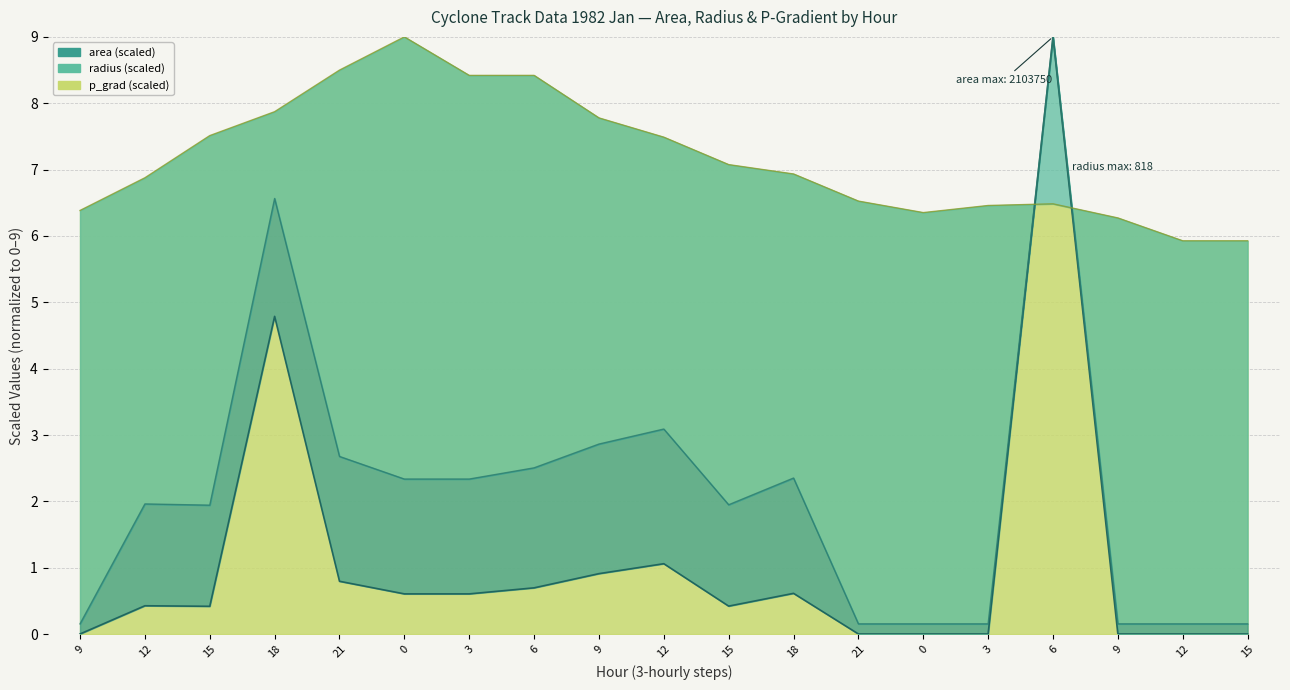

What is the difference between the area values at 12 and 15?

0.6